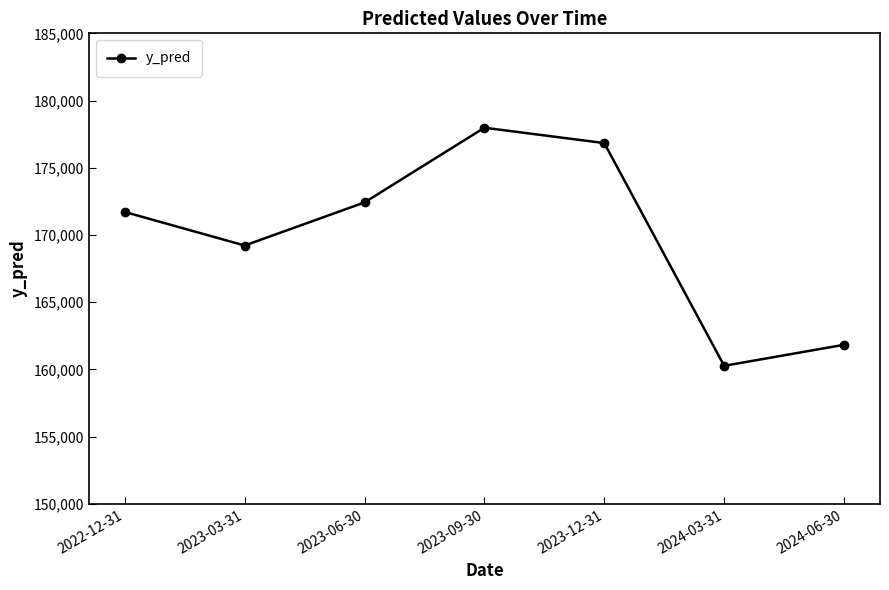

Which label corresponds to the largest value in the chart?

2023-09-30